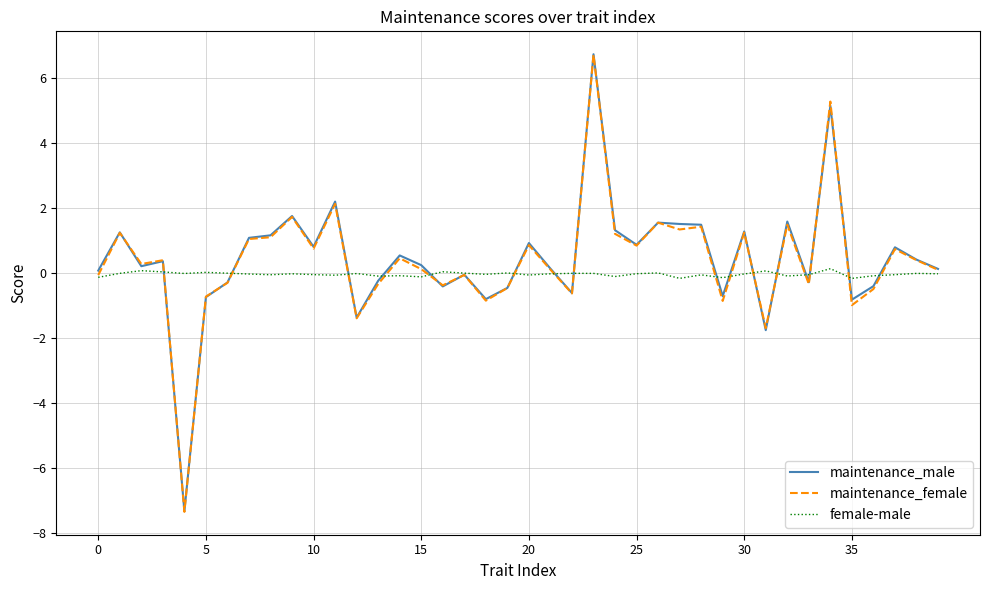

What is the minimum value shown in the chart?

-7.4